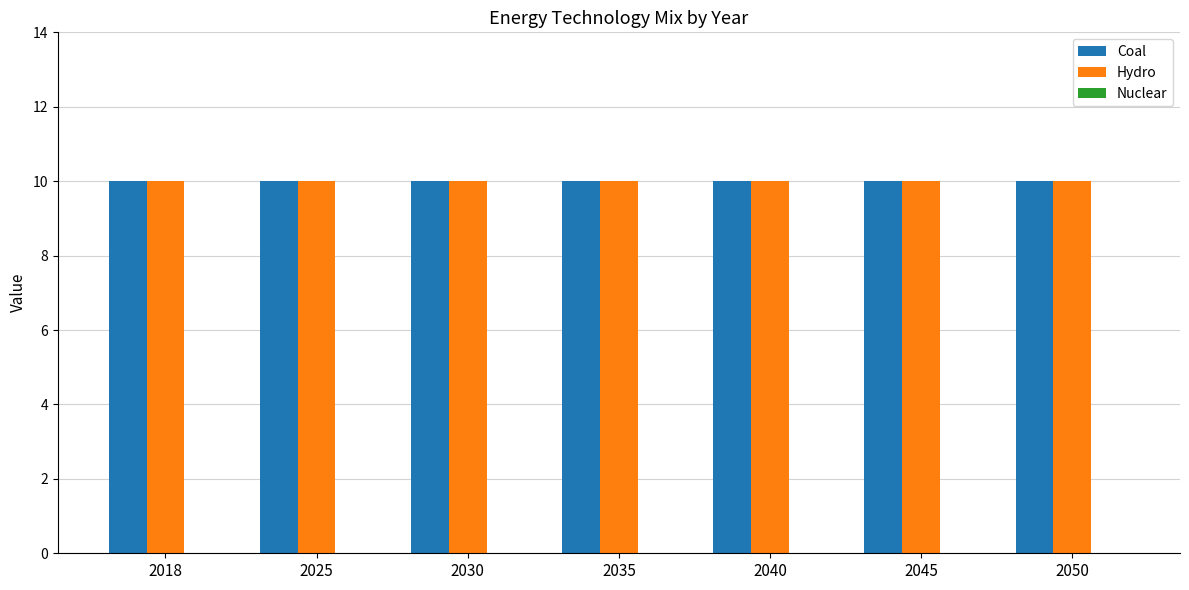

What is the spread (max minus min) of values at 2030?

10